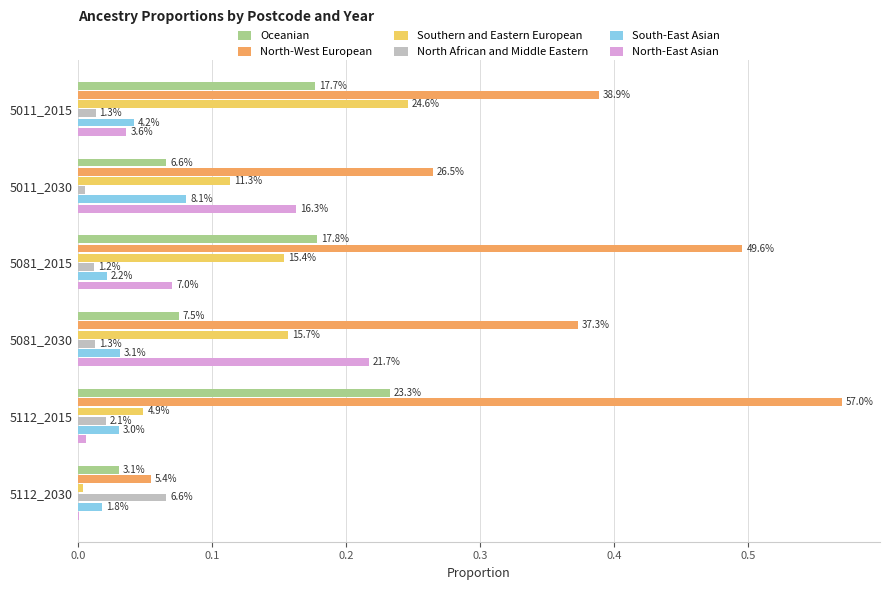

Reading left to right, list all the values displayed in this chart.

Oceanian: 0.2	0.1	0.2	0.1	0.2	0.0
North-West European: 0.4	0.3	0.5	0.4	0.6	0.1
Southern and Eastern European: 0.2	0.1	0.2	0.2	0.0	0.0
North African and Middle Eastern: 0.0	0.0	0.0	0.0	0.0	0.1
South-East Asian: 0.0	0.1	0.0	0.0	0.0	0.0
North-East Asian: 0.0	0.2	0.1	0.2	0.0	0.0